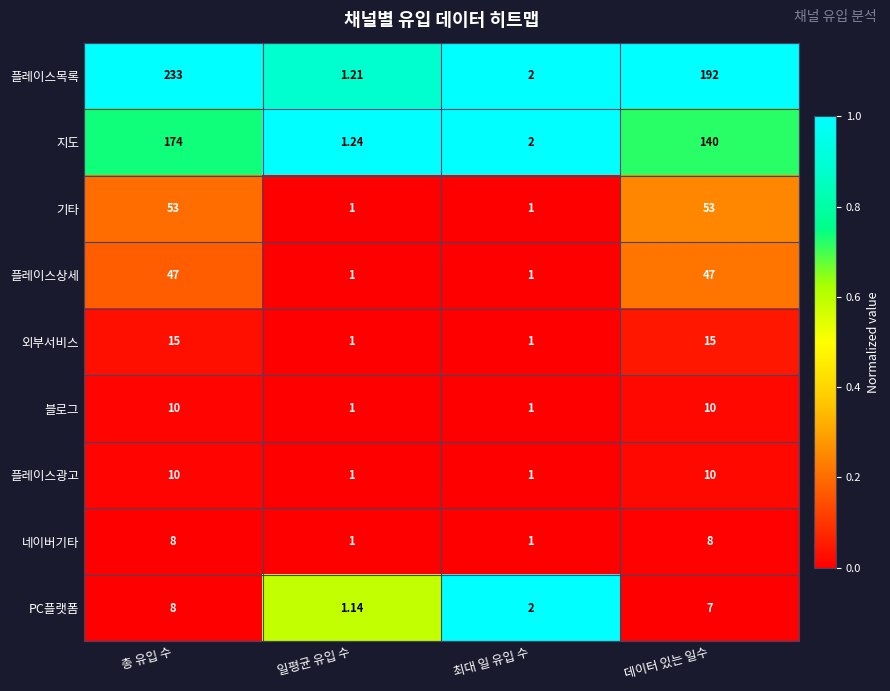

How many data points does each series have?

4